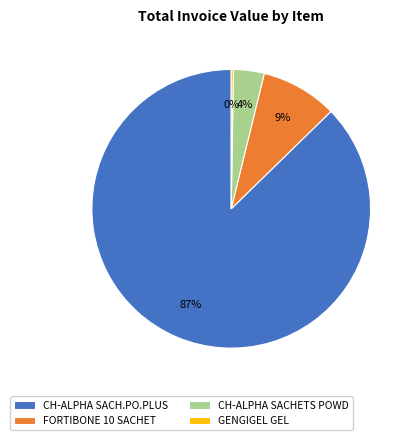

Which category has the biggest portion of the pie?

CH-ALPHA SACH.PO.PLUS